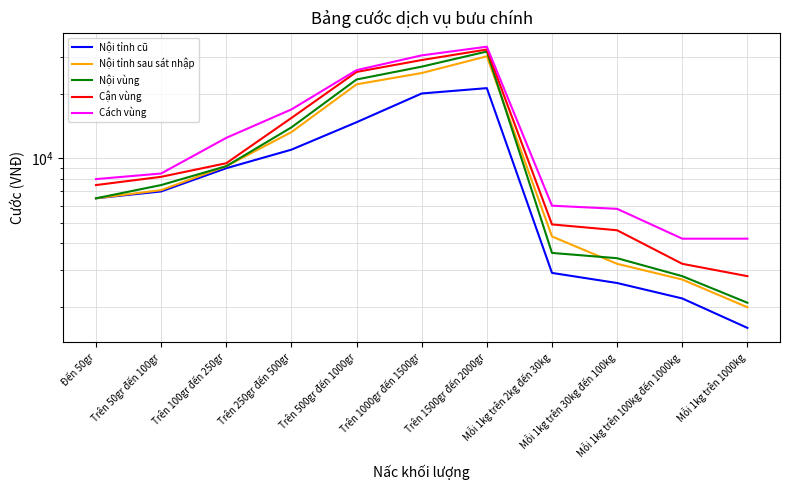

Is it true that Cận vùng equals 7082 at Trên 500gr đến 1000gr?

False